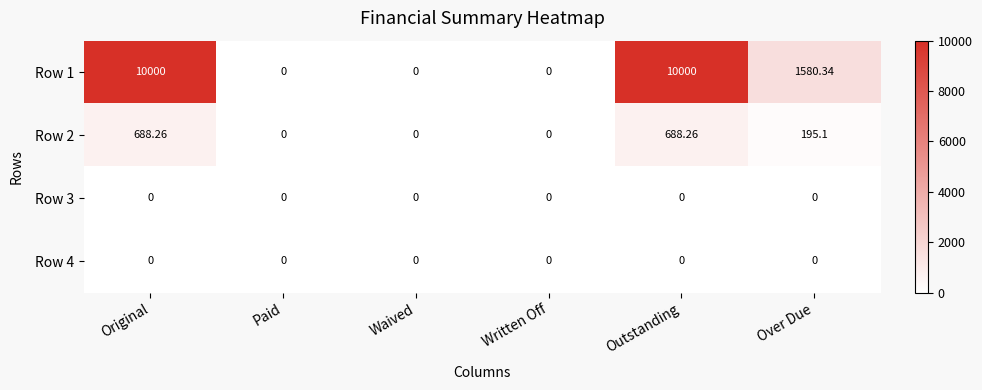

Which series has the largest range (max minus min)?

Row 1